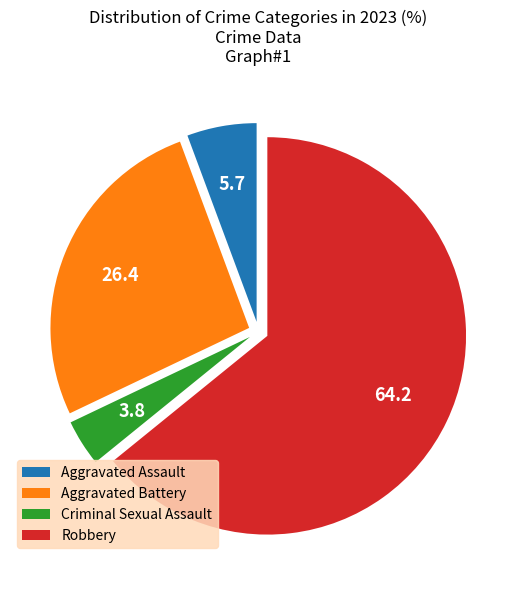

Which category has the smallest portion of the pie?

Criminal Sexual Assault